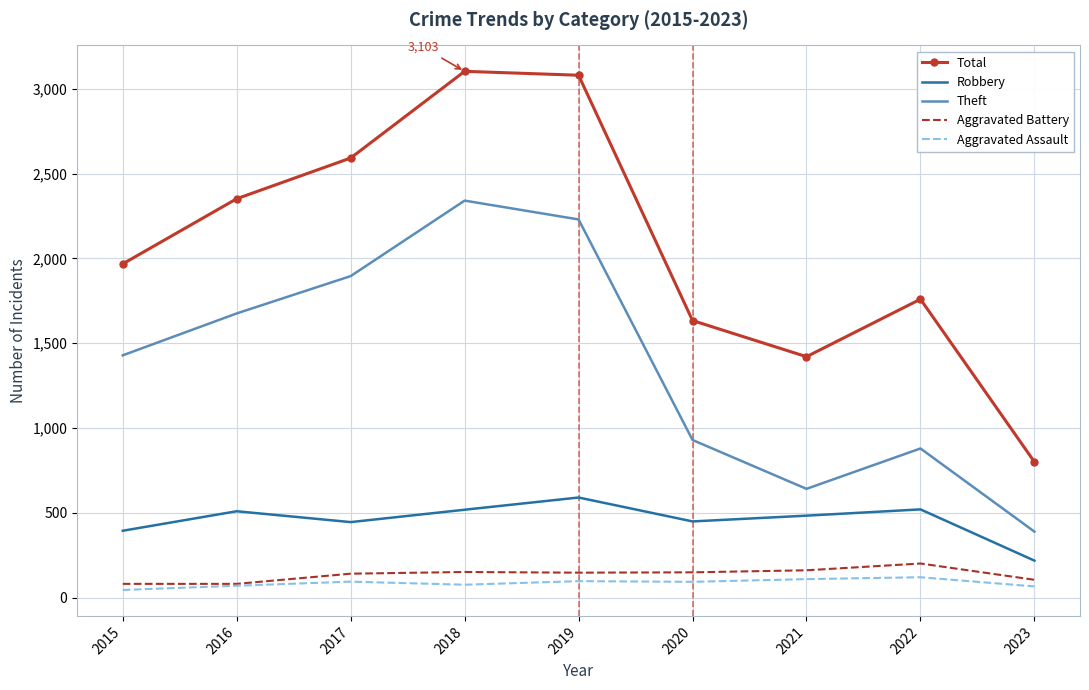

True or false: Theft and Total intersect in this chart.

False